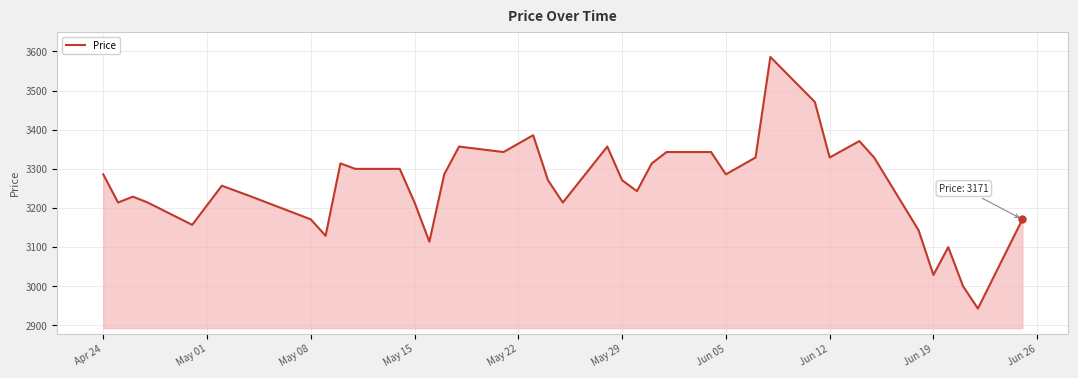

What is the average value?

3255